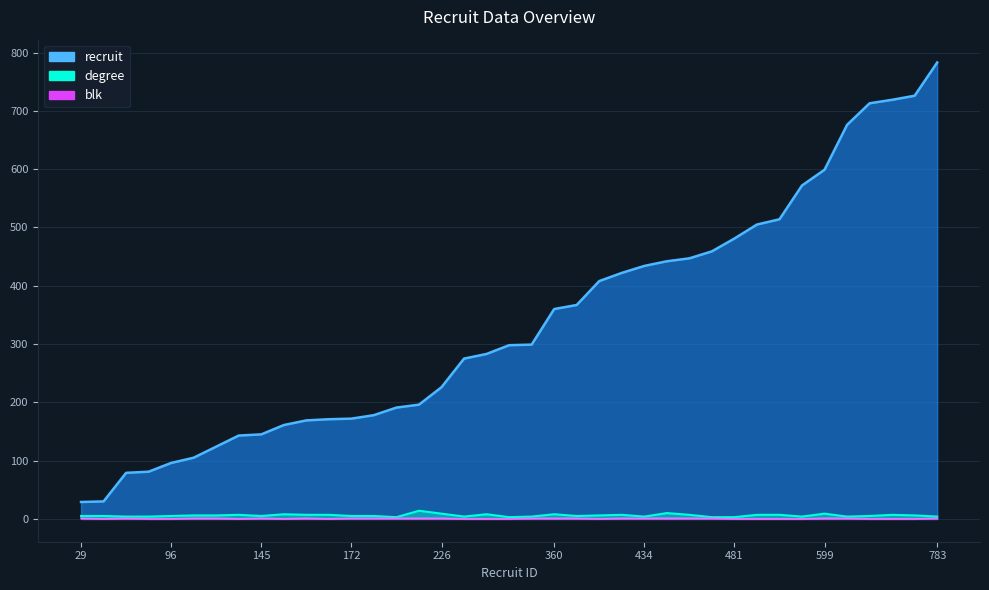

How many values are below 1?

17